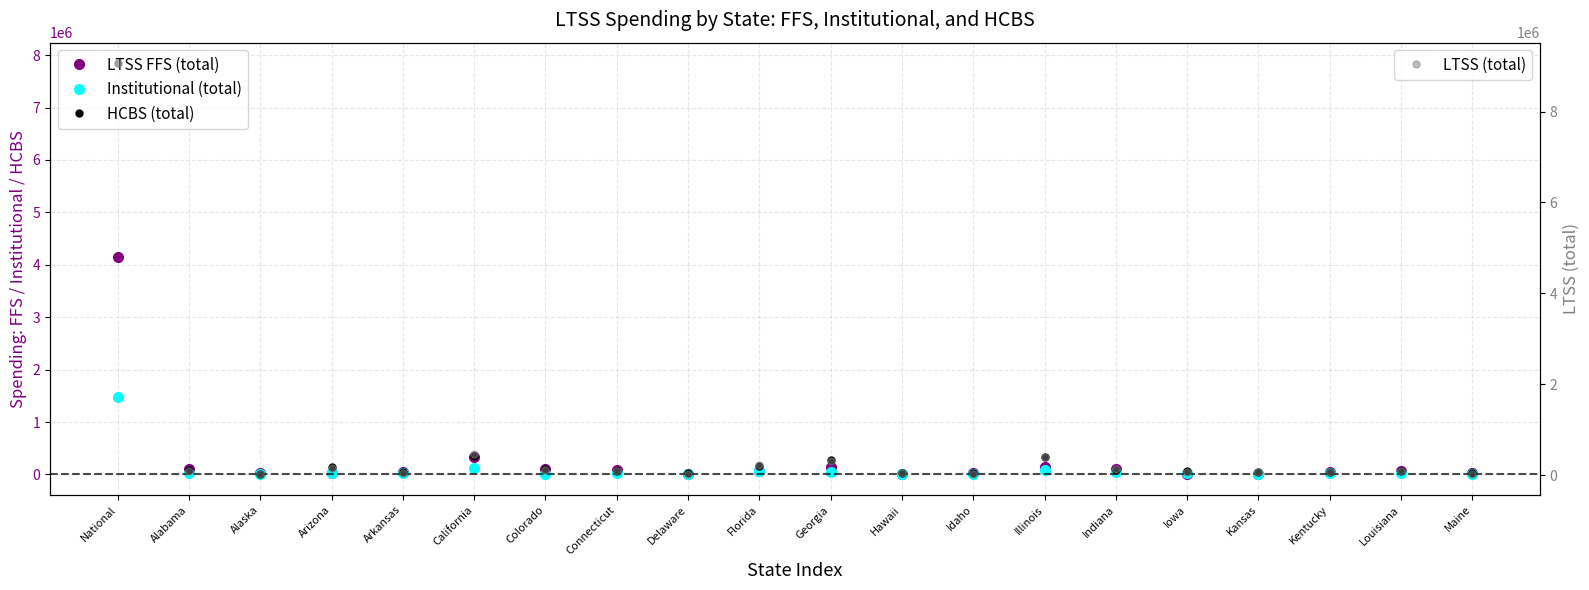

What is the difference between the second highest and minimum values in the LTSS (total) series?

444000